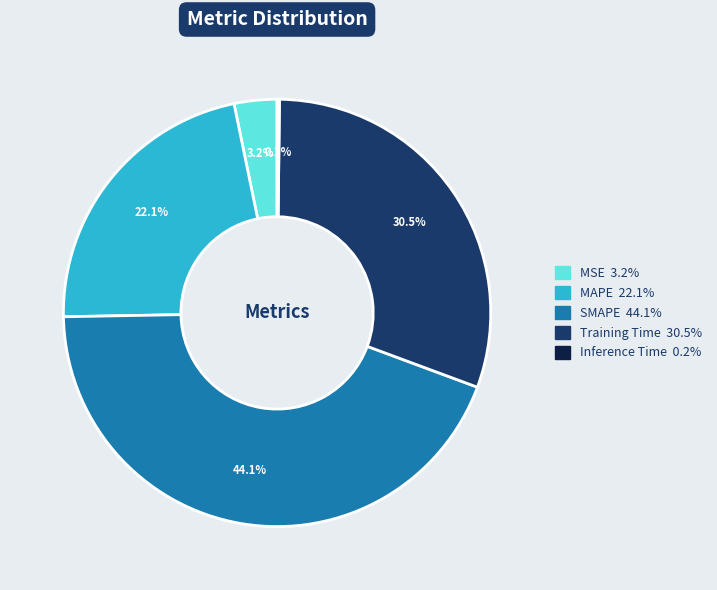

Which category has the biggest portion of the pie?

SMAPE